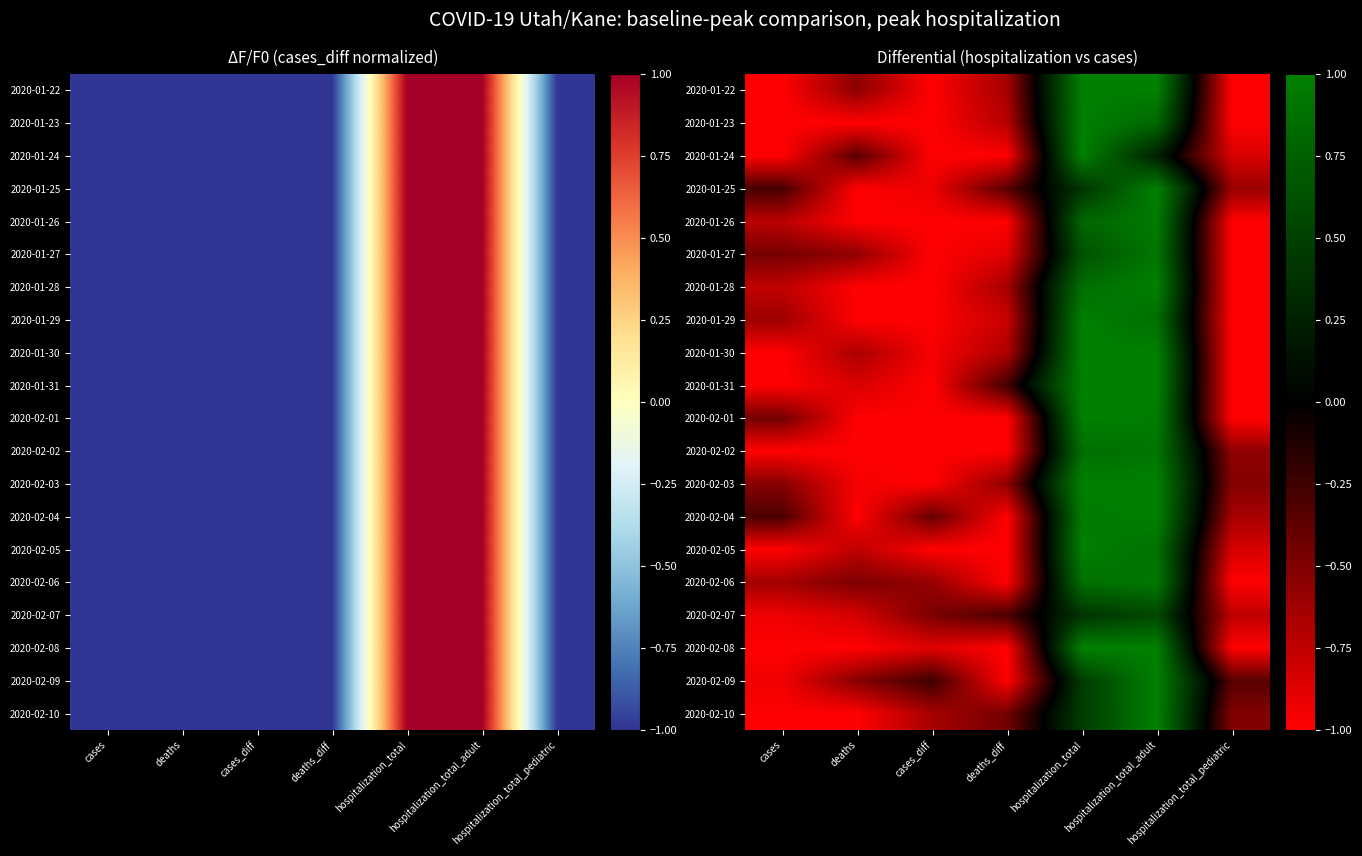

What value does the 2020-02-10 series have at hospitalization_total?

0.5